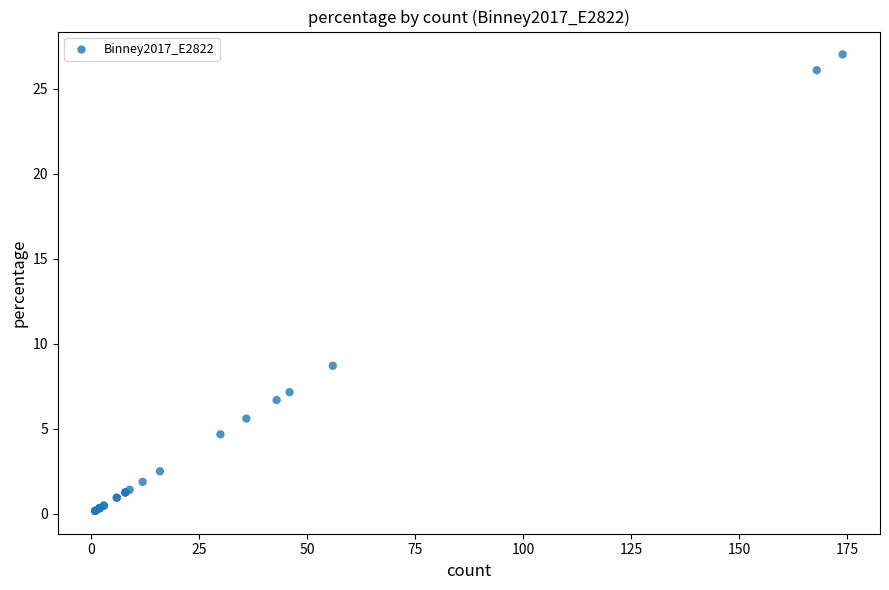

What Y value in the scatter plot is closest to 13?

8.7